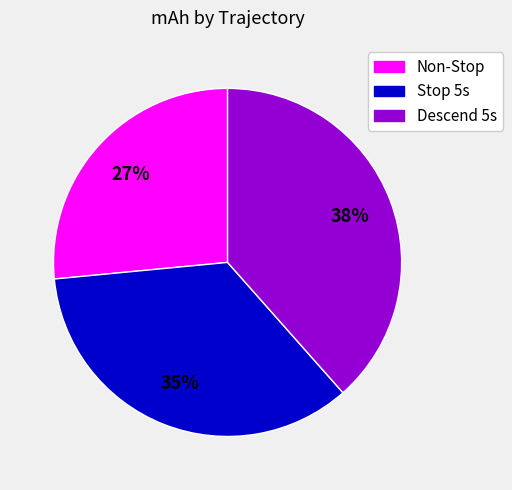

How many slices are in this pie chart?

3